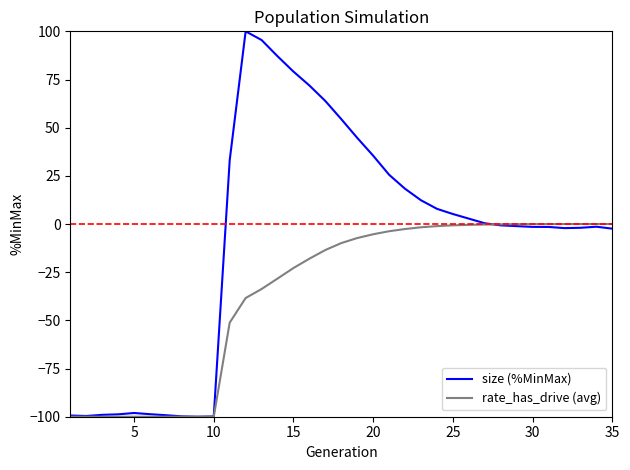

List the series in order of their overall mean, highest first.

size (%MinMax), rate_has_drive (avg)